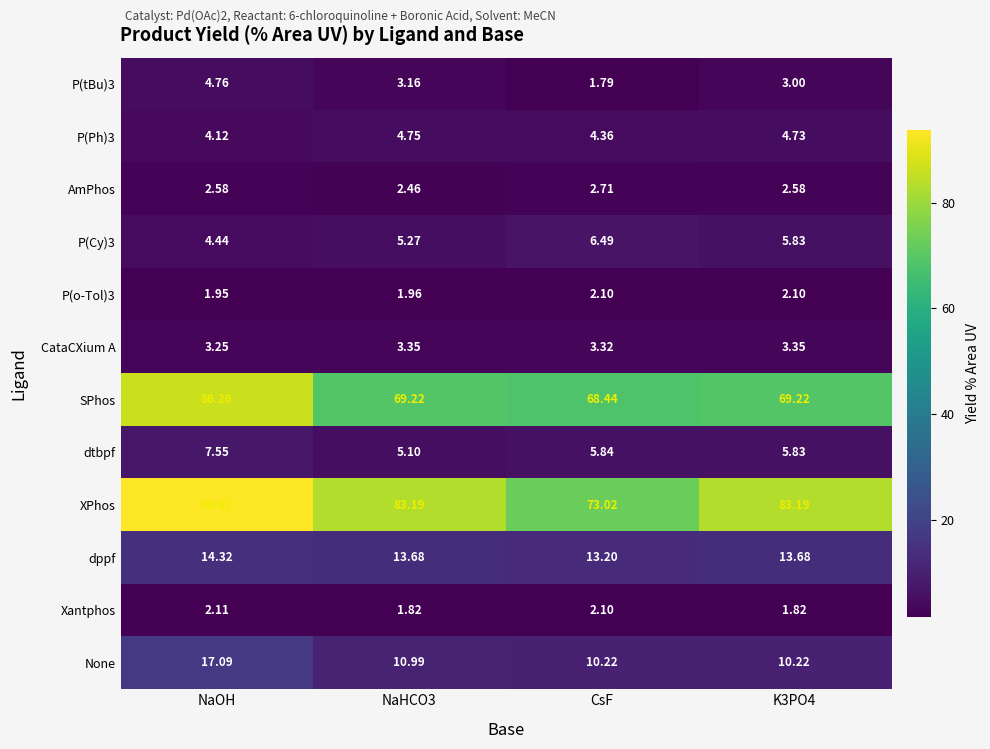

At which category is the sum across all series the highest?

NaOH